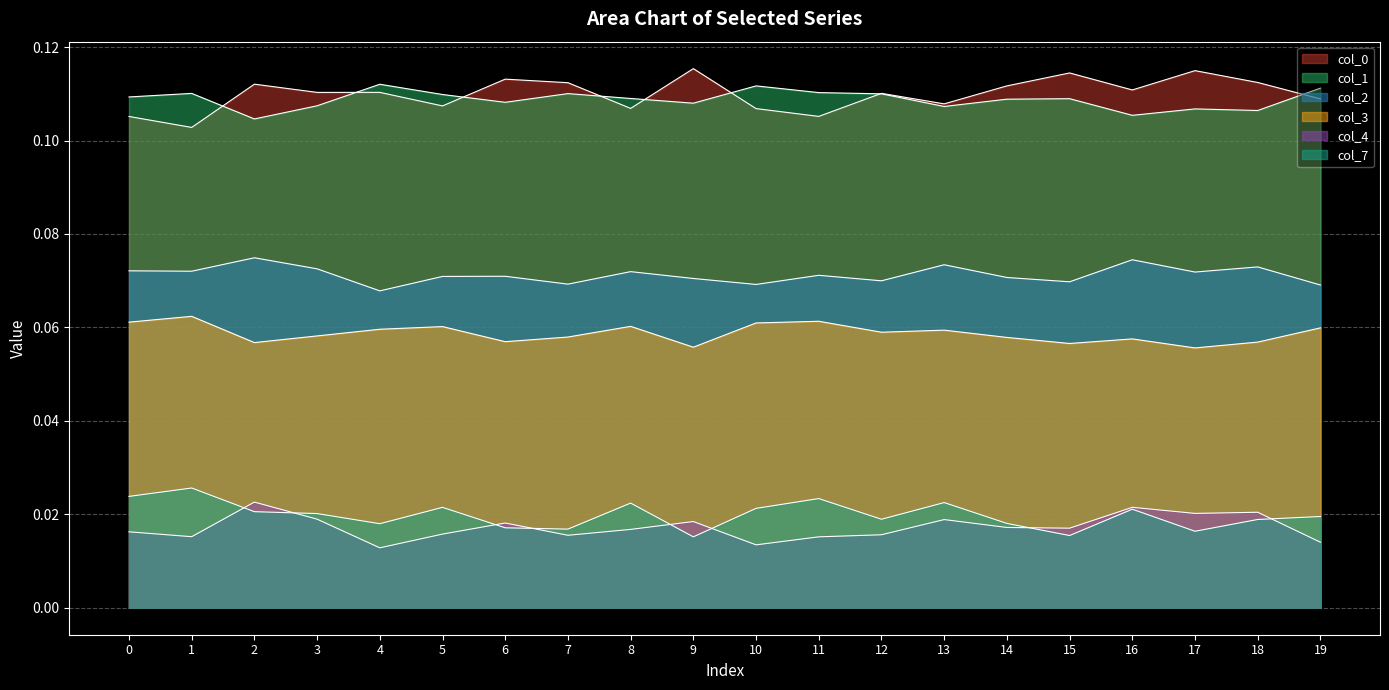

Between 8 and 19, which series saw the biggest shift?

7